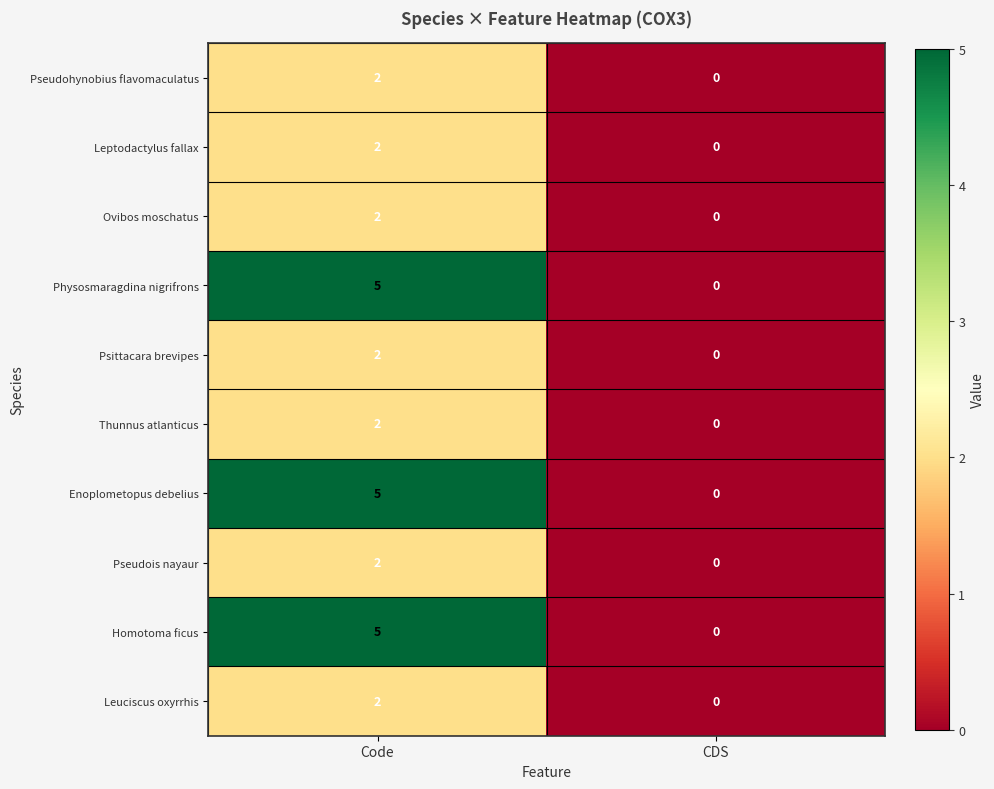

Which category has the highest value across all series?

Code